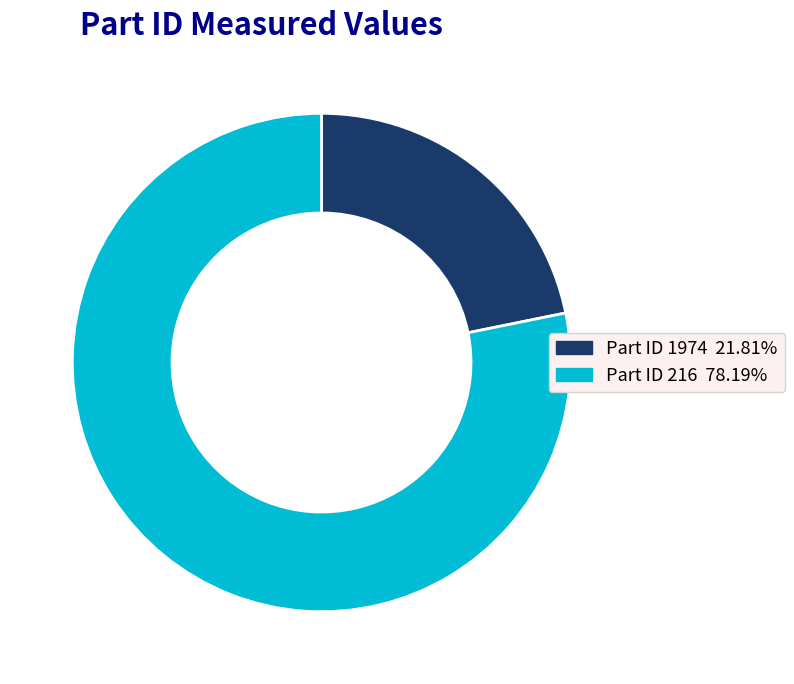

Is there any slice that represents more than half of the pie?

Yes